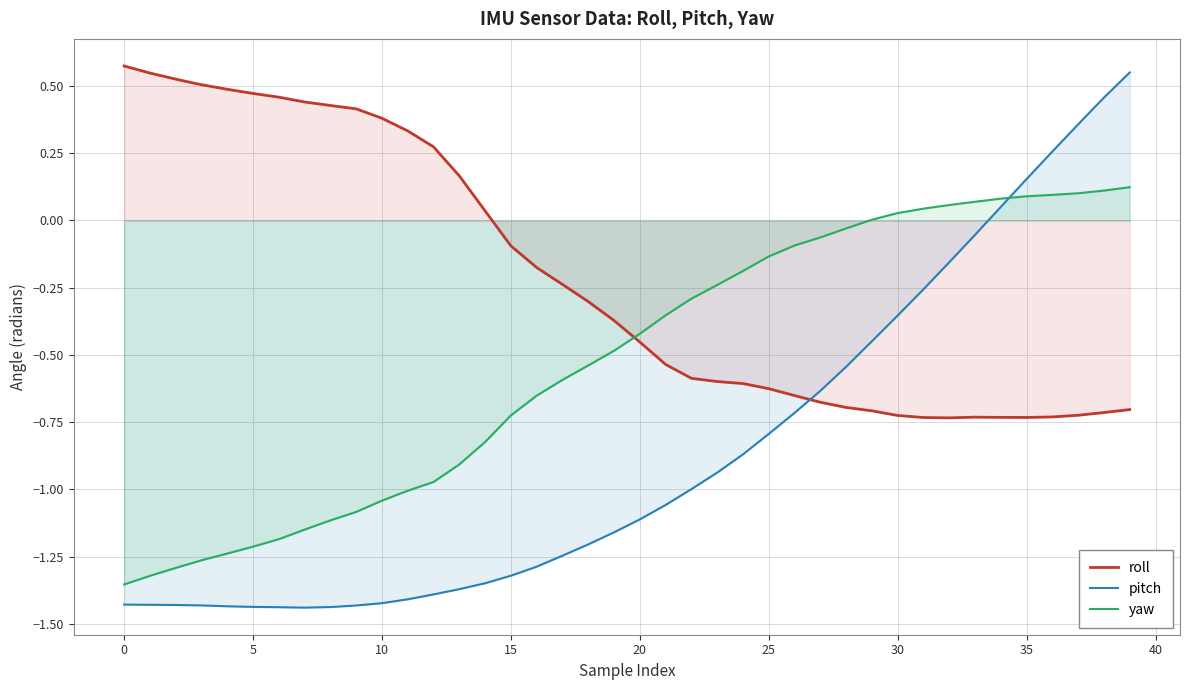

How many data points in roll are above 0?

15